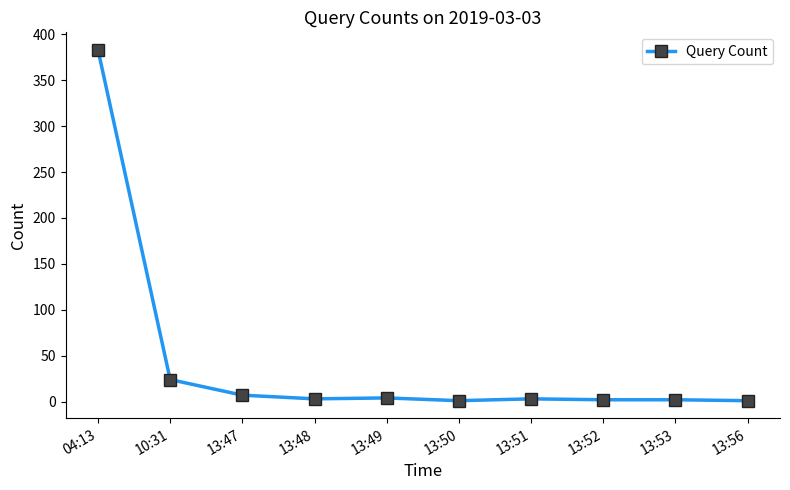

What is the label of the 7th point from the left?

13:51